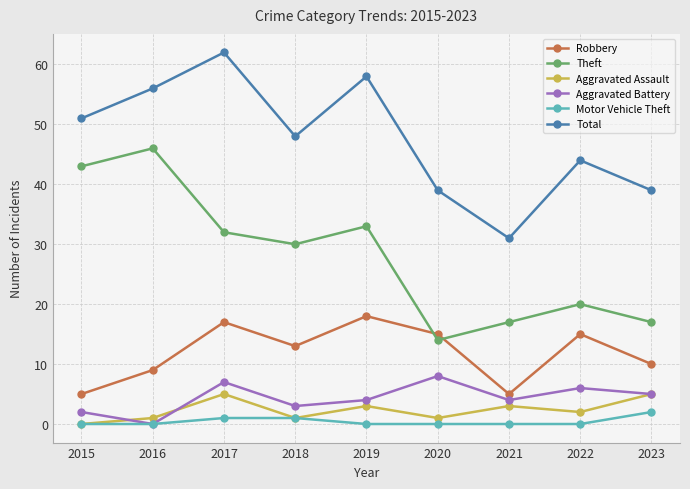

Reading left to right, extract all data points from this chart.

Robbery: 5	9	17	13	18	15	5	15	10
Theft: 43	46	32	30	33	14	17	20	17
Aggravated Assault: 0	1	5	1	3	1	3	2	5
Aggravated Battery: 2	0	7	3	4	8	4	6	5
Motor Vehicle Theft: 0	0	1	1	0	0	0	0	2
Total: 51	56	62	48	58	39	31	44	39